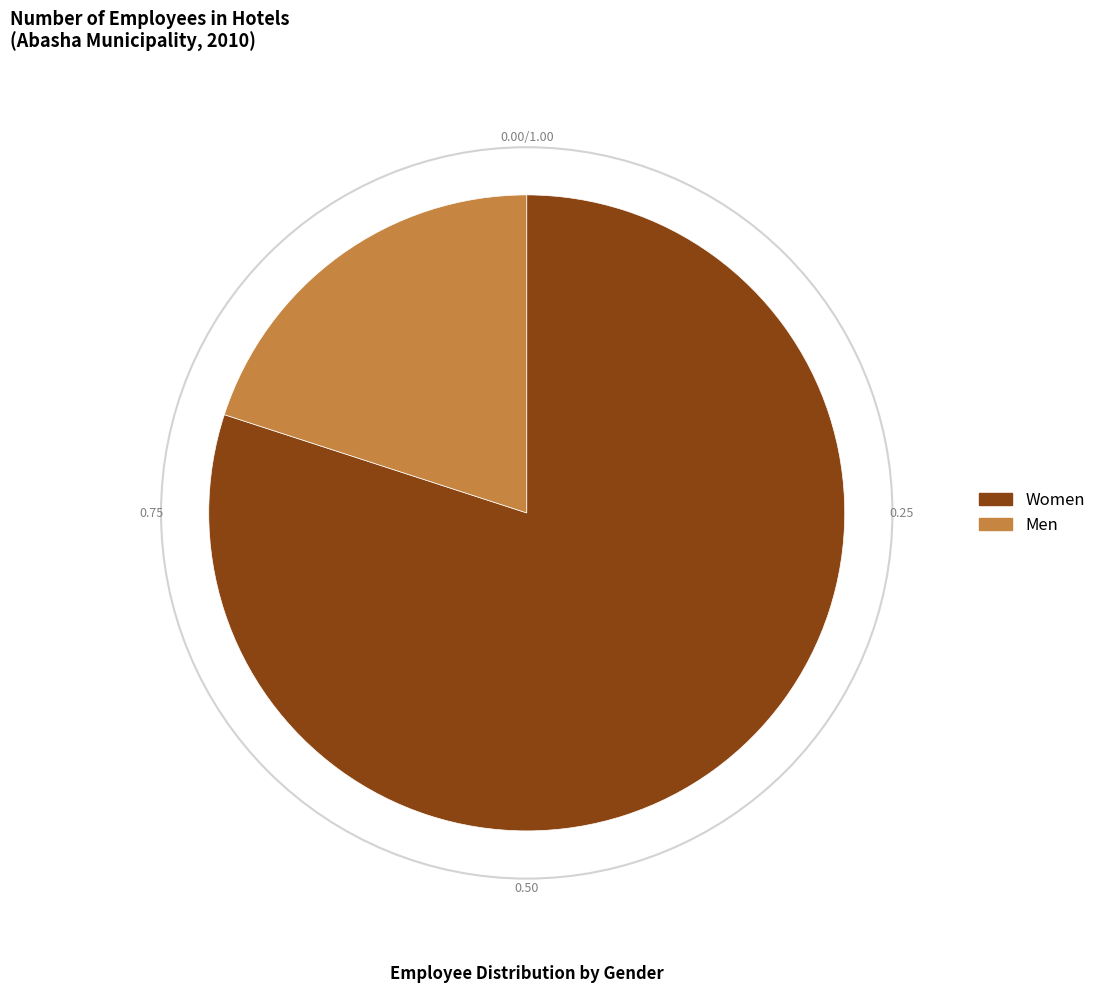

Does Women represent more than half of the total?

Yes